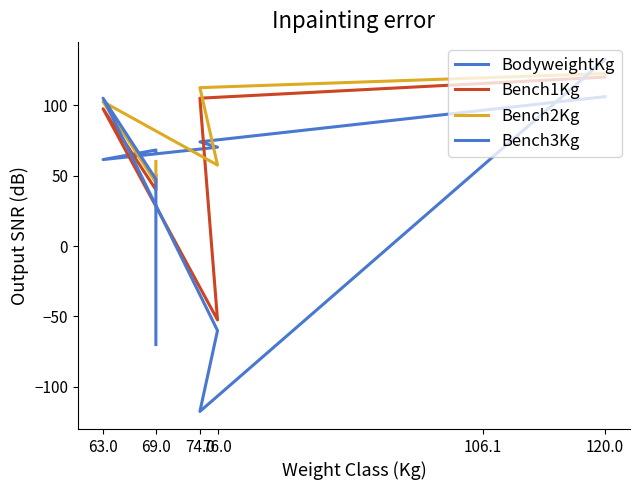

What is the label of the 5th point from the left?

74.0